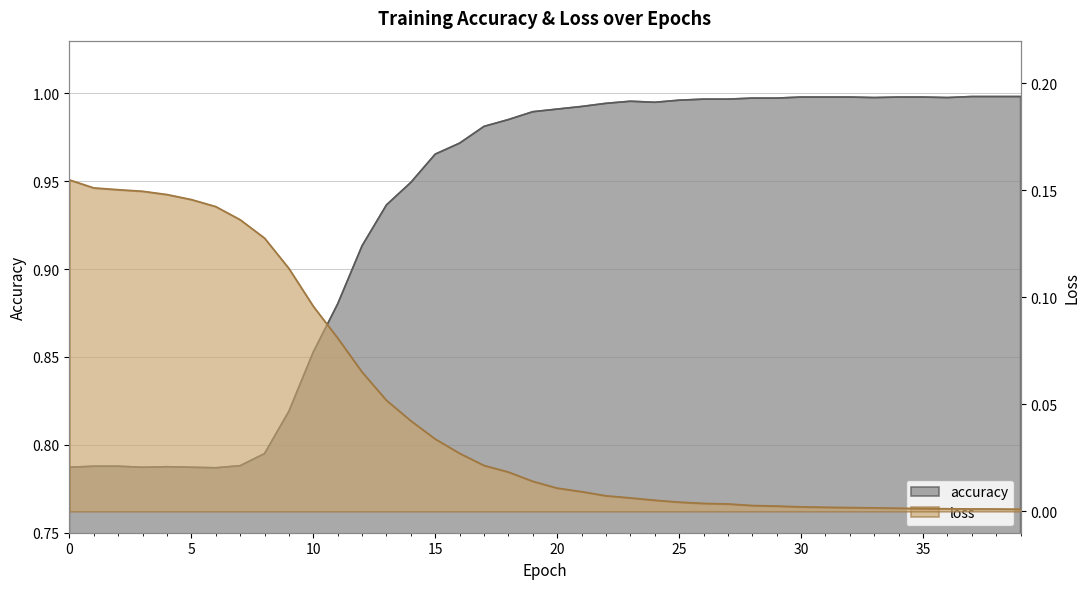

True or false: accuracy has more than 2 interior local peaks.

False